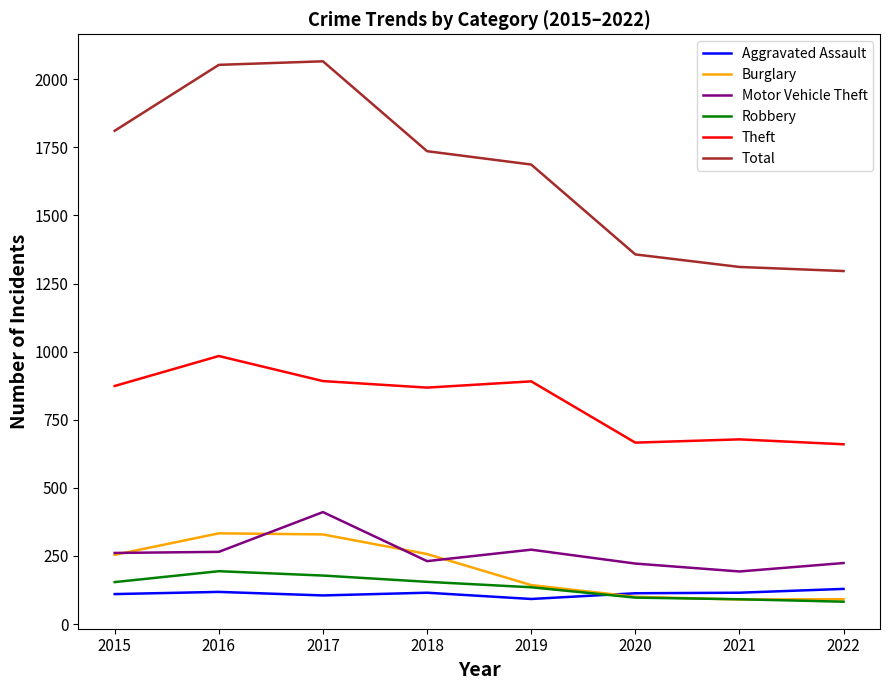

Where is the first local minimum for Theft?

2018